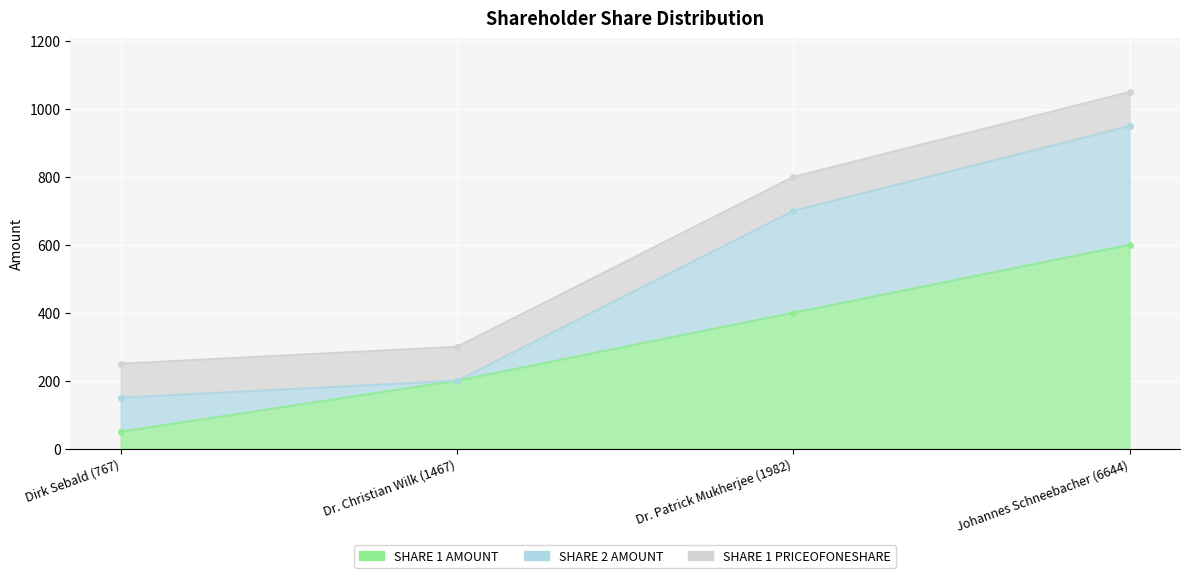

At which label is SHARE 2 AMOUNT closest to 175?

Dirk Sebald (767)